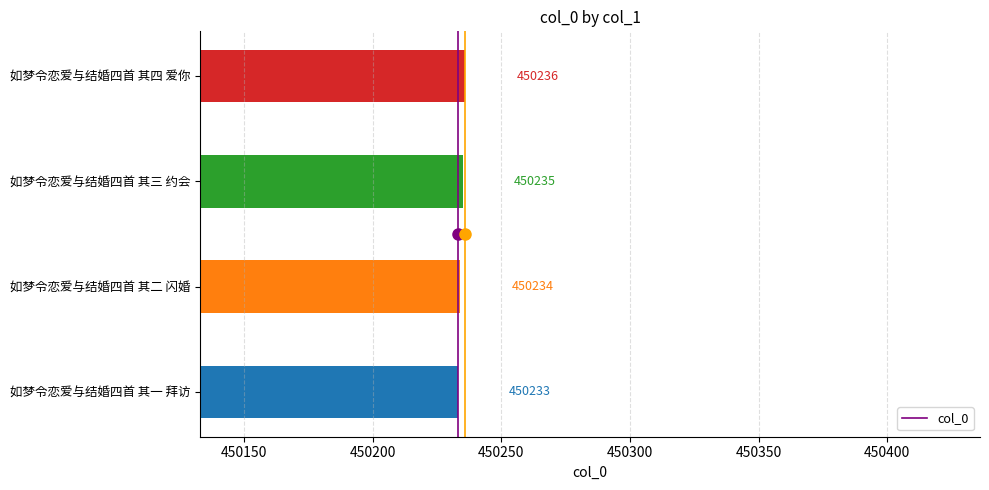

What value does the data have at 如梦令恋爱与结婚四首 其二 闪婚?

450234